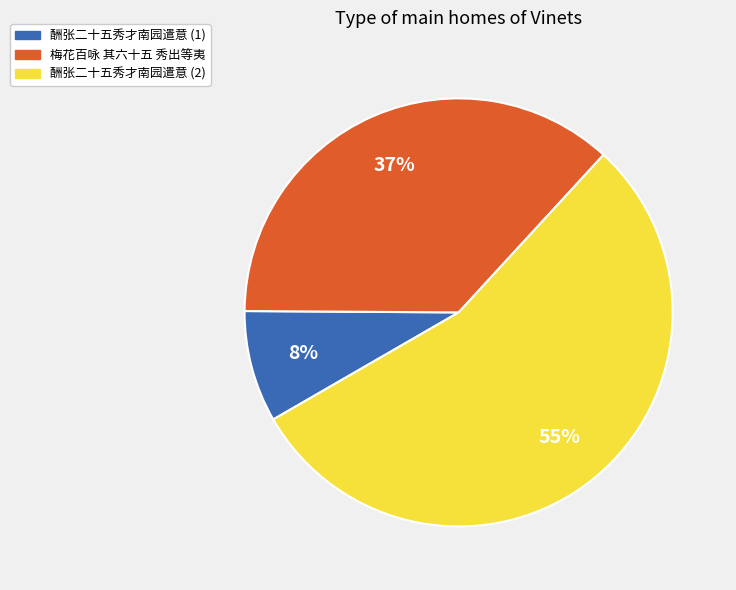

To the nearest percent, what is the average slice percentage?

33%